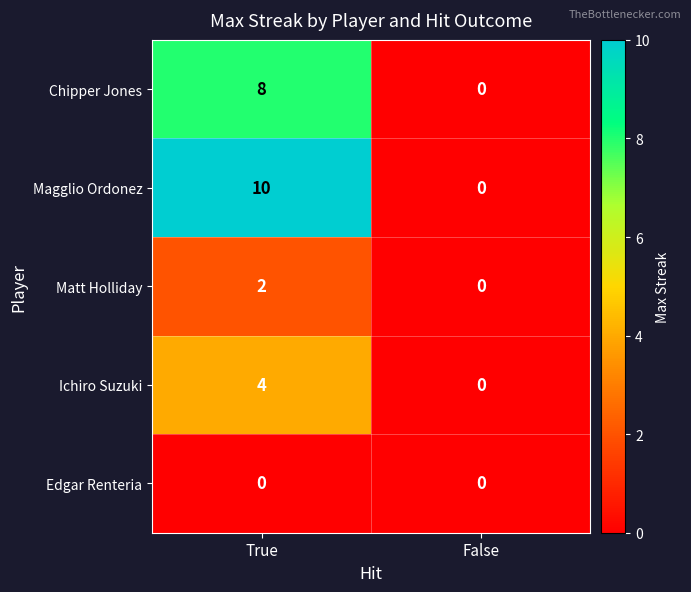

What is the greatest value displayed?

10